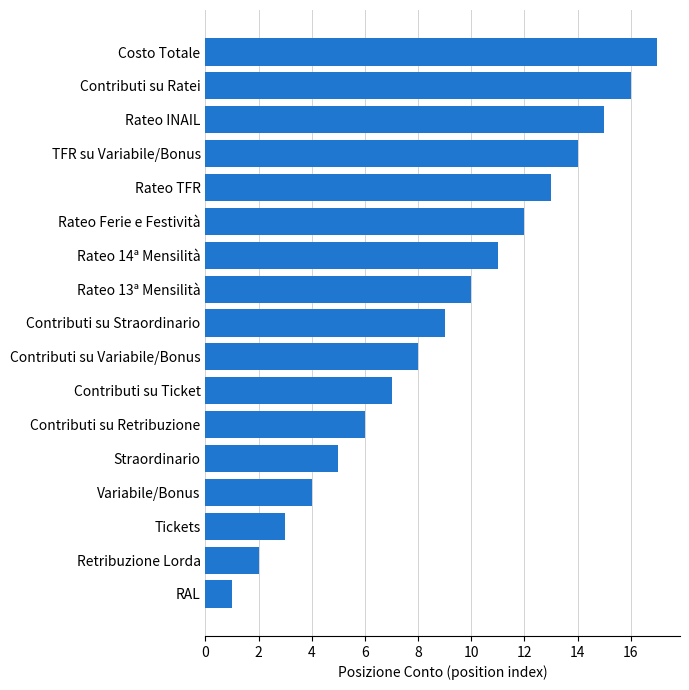

The chart shows a value of 7 at Rateo INAIL. True or false?

False